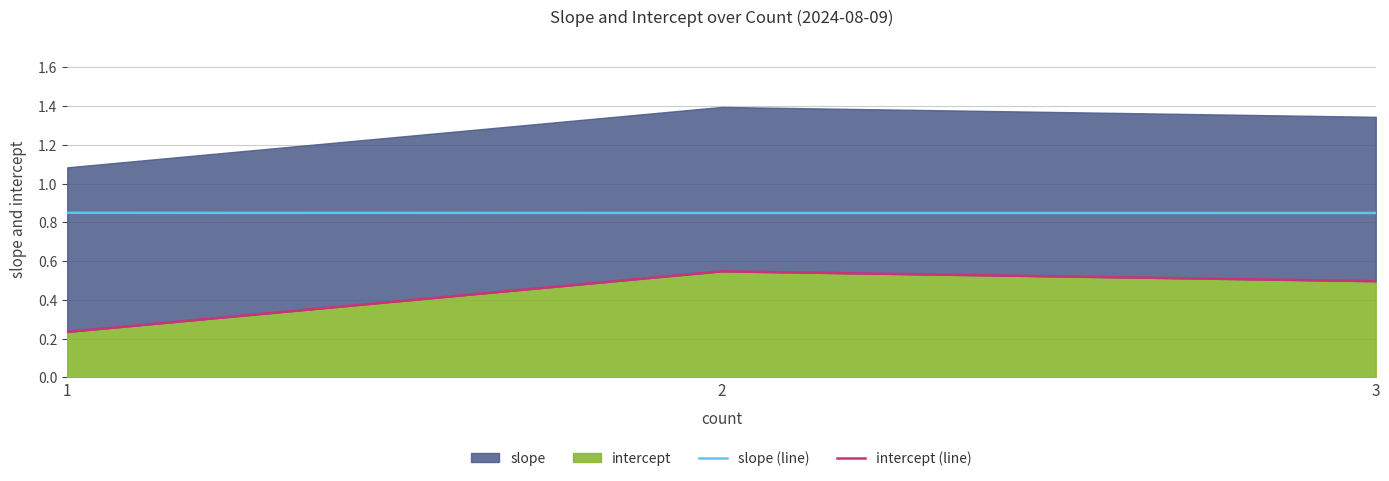

The value of slope (line) at 1 is 0.8. True or false?

True